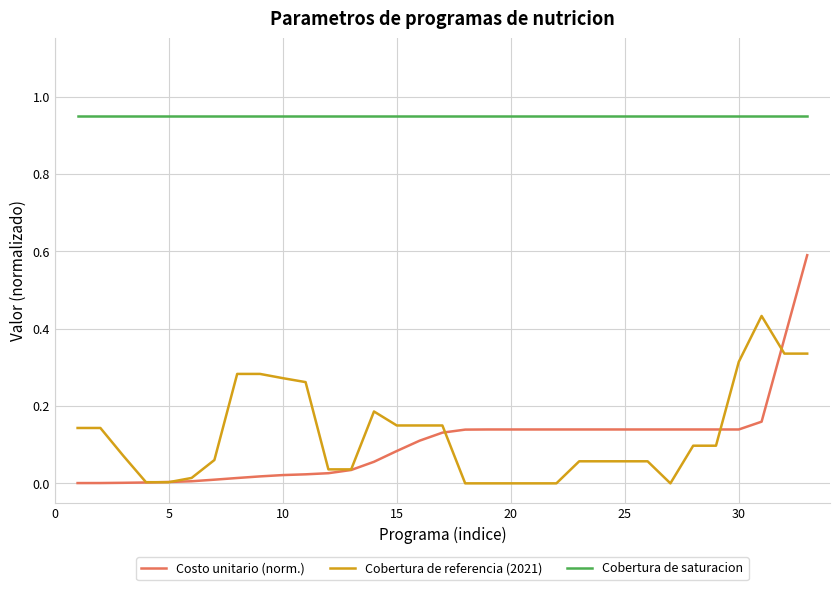

True or false: Cobertura de saturacion and Cobertura de referencia (2021) cross at least once.

False